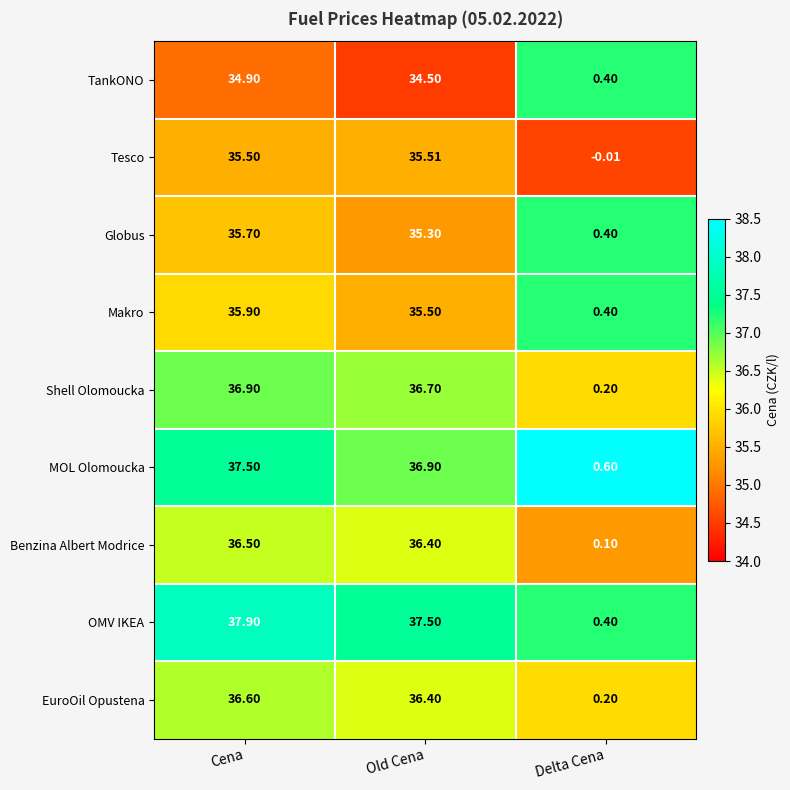

Which series has the largest total across all categories?

OMV IKEA